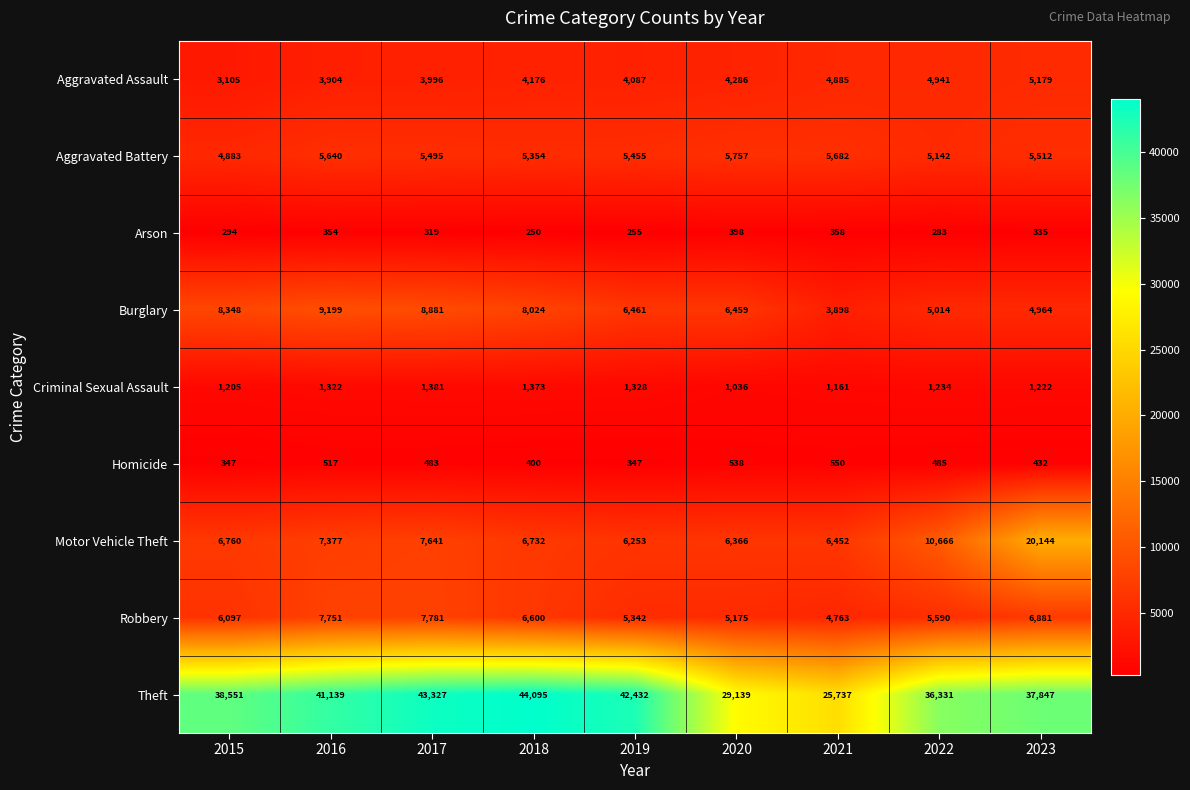

Which category has the lowest value across all series?

2018